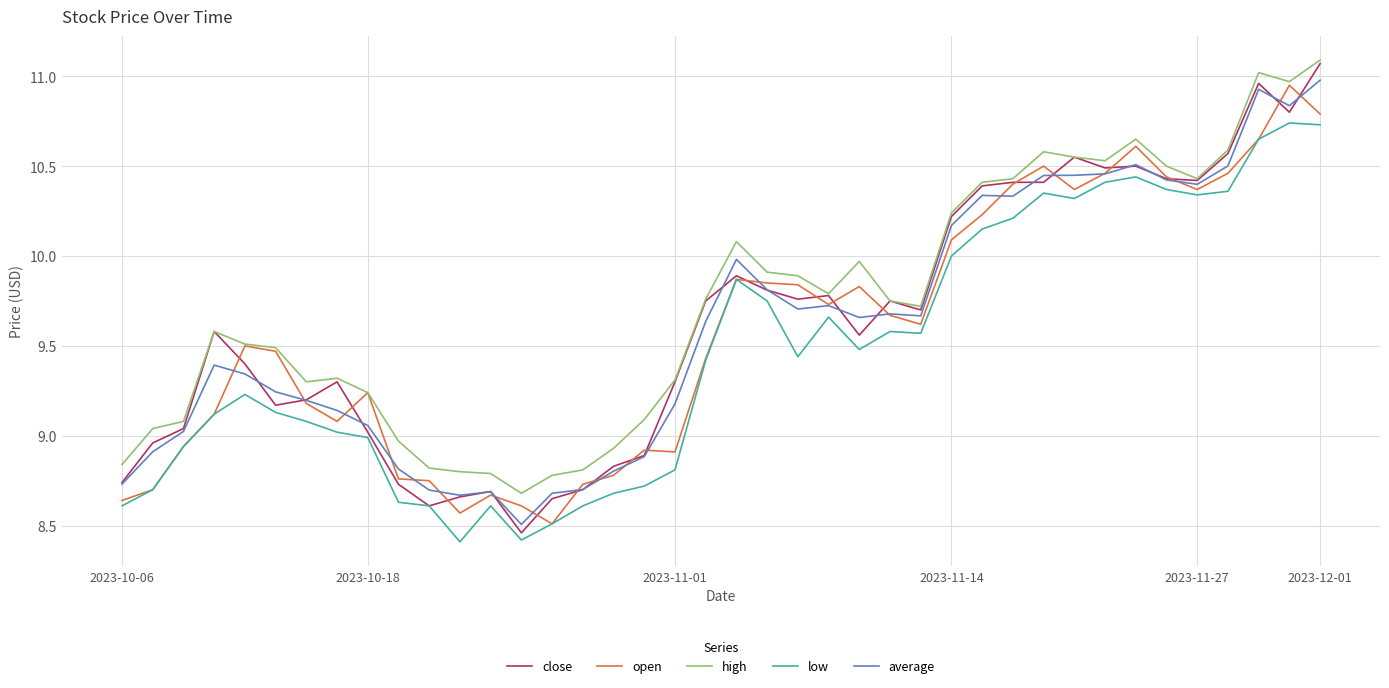

Which series has the largest range (max minus min)?

close